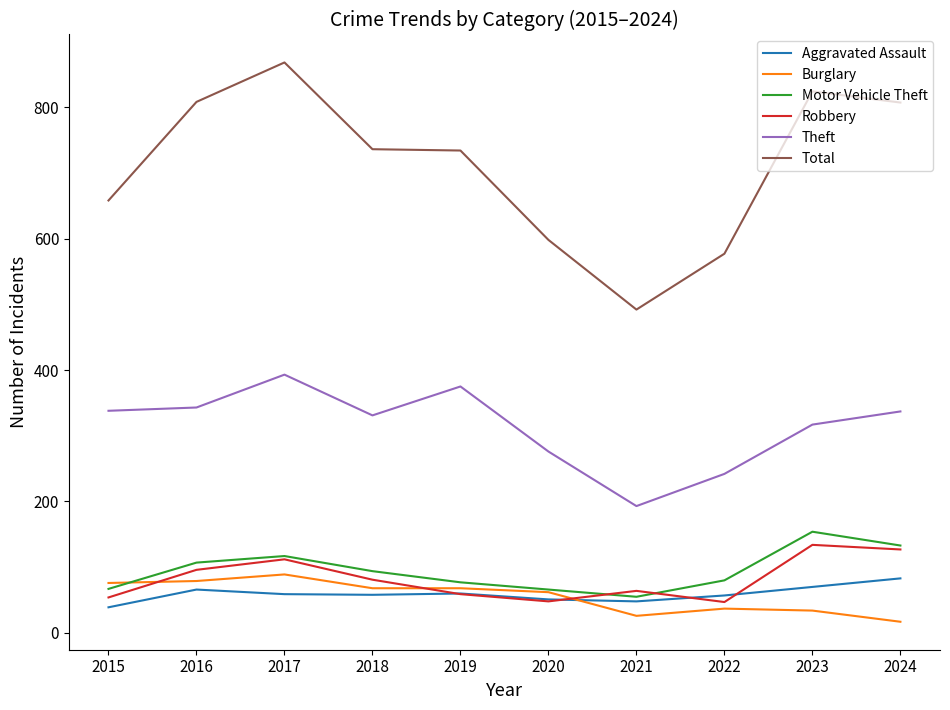

Does the chart have visible grid lines?

No